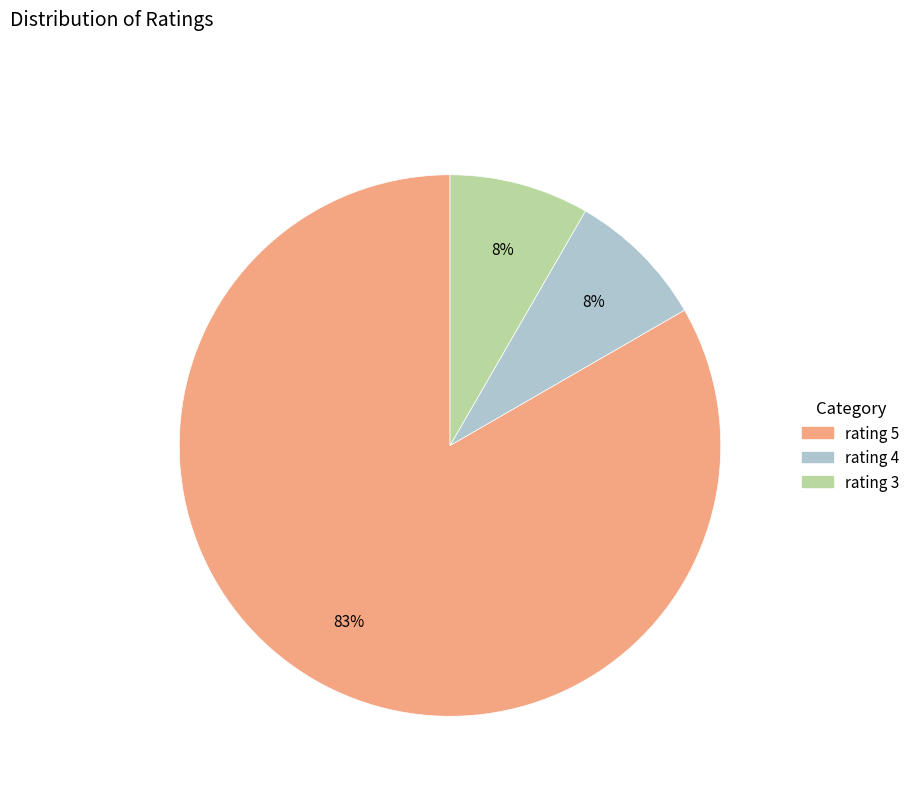

Is there a majority slice in this chart?

Yes